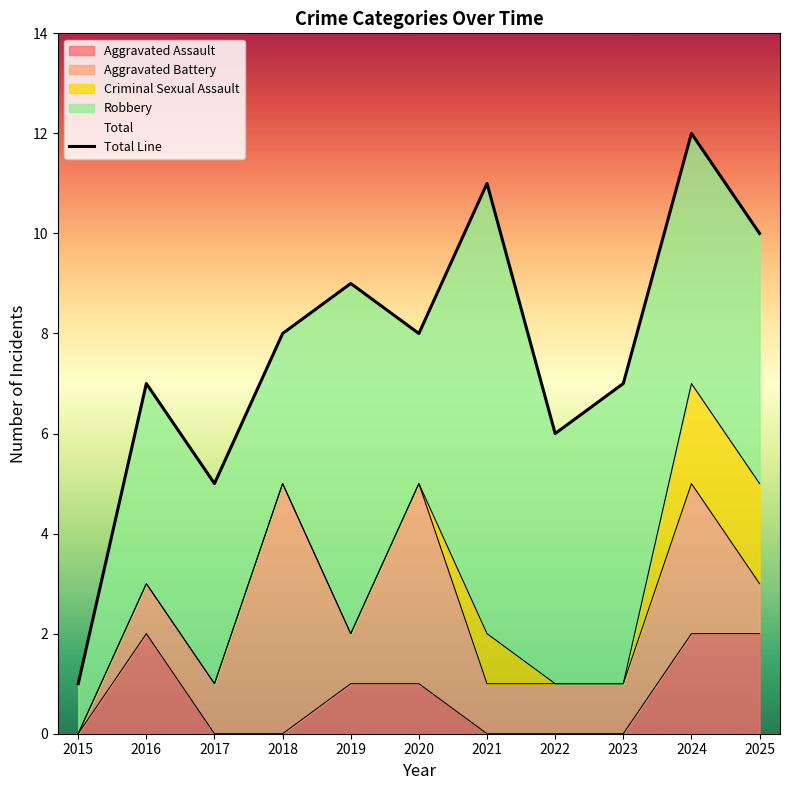

Count the number of data series in this chart.

5